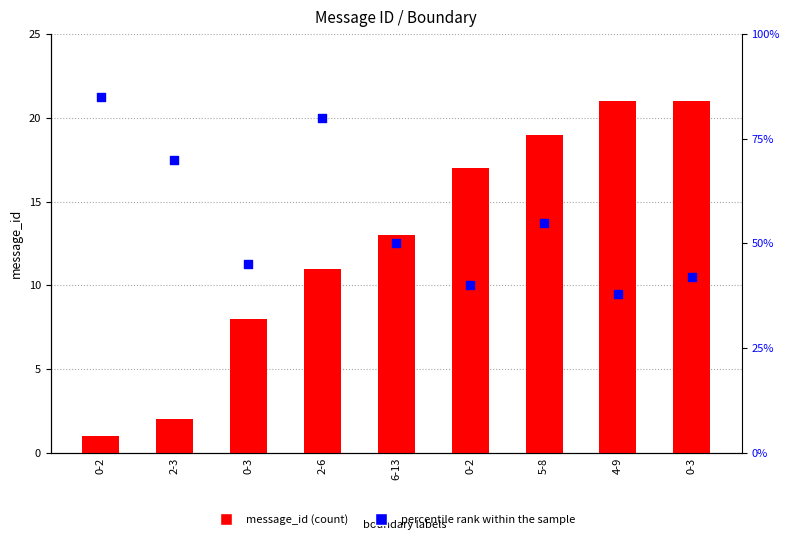

What is the total value across all series at 0-2?

86